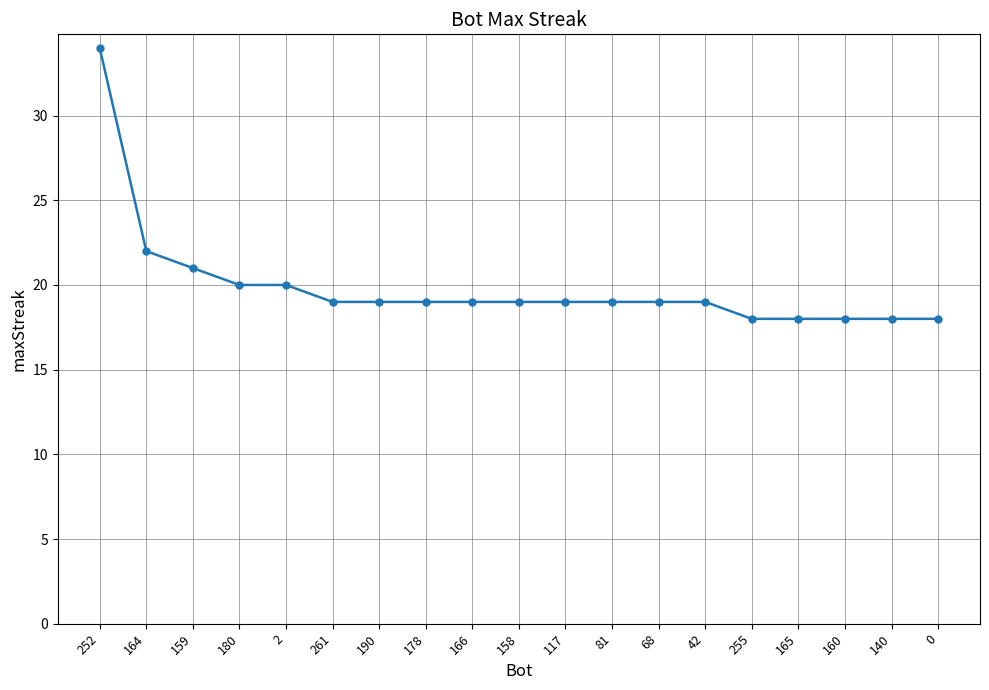

What is the difference between the maximum and minimum values?

16